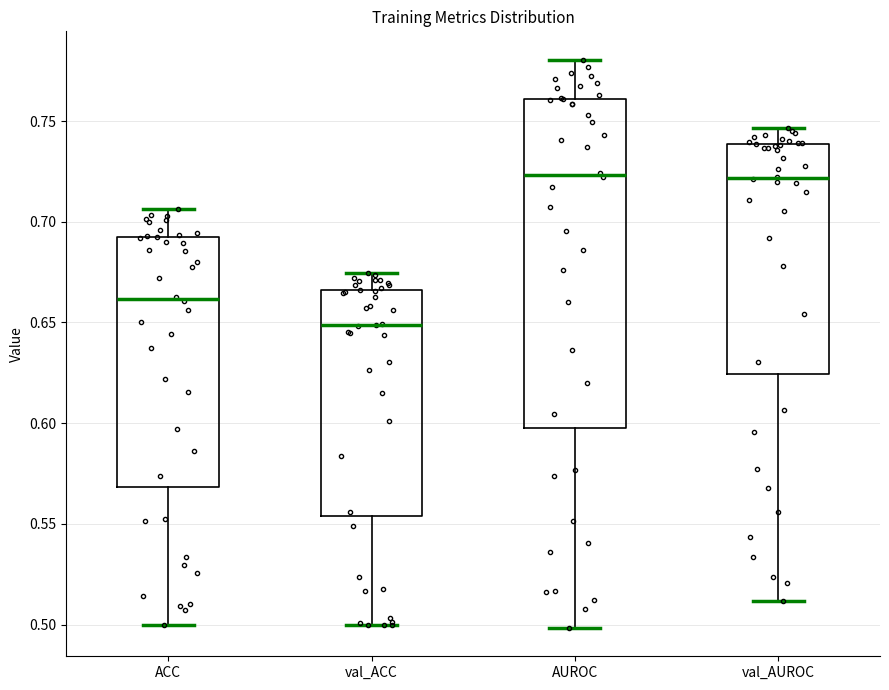

Comparing the boxes themselves (not the whiskers), which one is the tallest?

AUROC